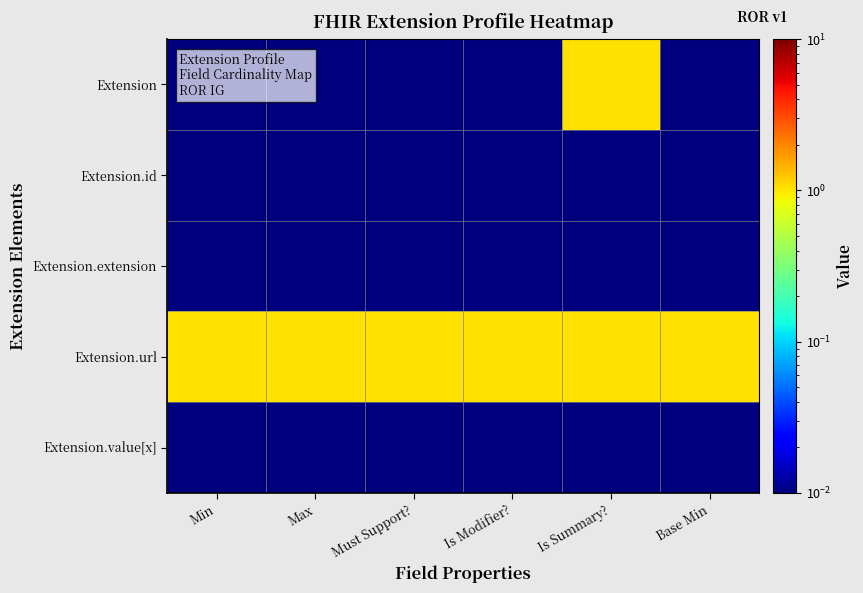

Reading left to right, list all the values displayed in this chart.

Extension: Min=0.0	Max=0.0	Must Support?=0.0	Is Modifier?=0.0	Is Summary?=1.0	Base Min=0.0
Extension.id: Min=0.0	Max=0.0	Must Support?=0.0	Is Modifier?=0.0	Is Summary?=0.0	Base Min=0.0
Extension.extension: Min=0.0	Max=0.0	Must Support?=0.0	Is Modifier?=0.0	Is Summary?=0.0	Base Min=0.0
Extension.url: Min=1.0	Max=1.0	Must Support?=1.0	Is Modifier?=1.0	Is Summary?=1.0	Base Min=1.0
Extension.value[x]: Min=0.0	Max=0.0	Must Support?=0.0	Is Modifier?=0.0	Is Summary?=0.0	Base Min=0.0